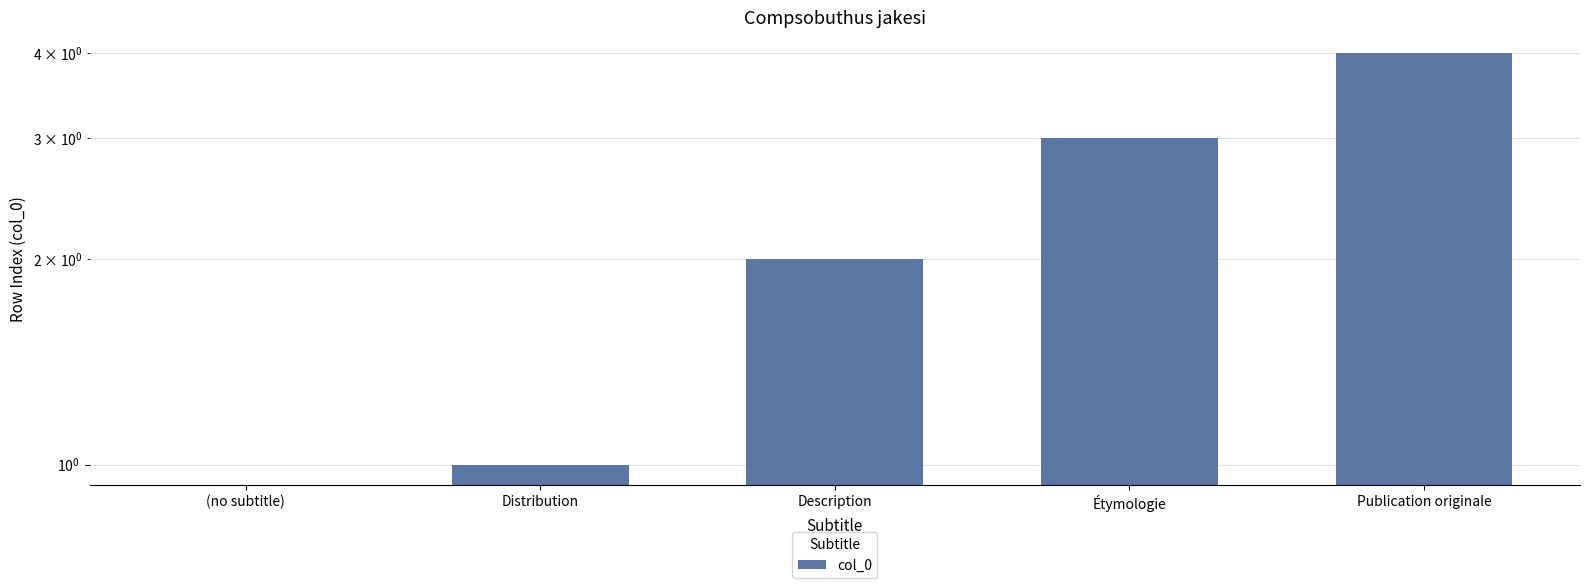

True or false: the data shows 4 at Publication originale.

True